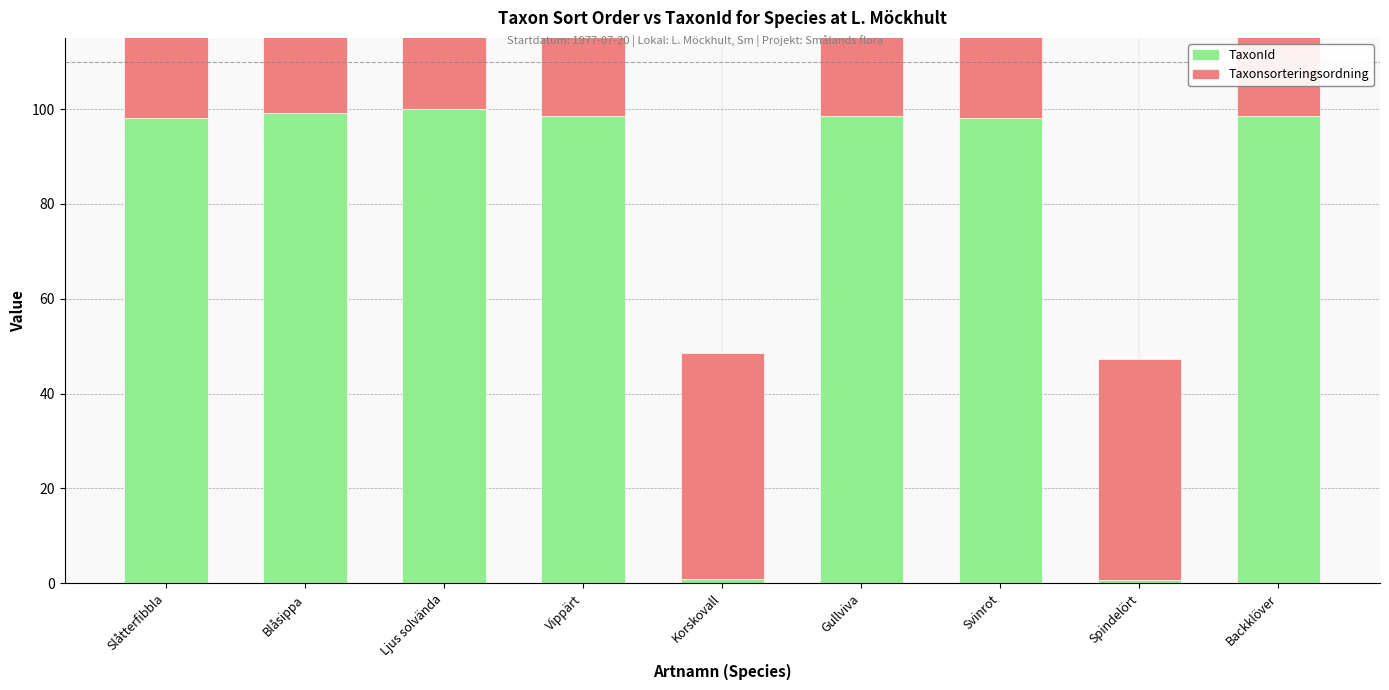

True or false: TaxonId has a value of 168.8 at Backklöver.

False